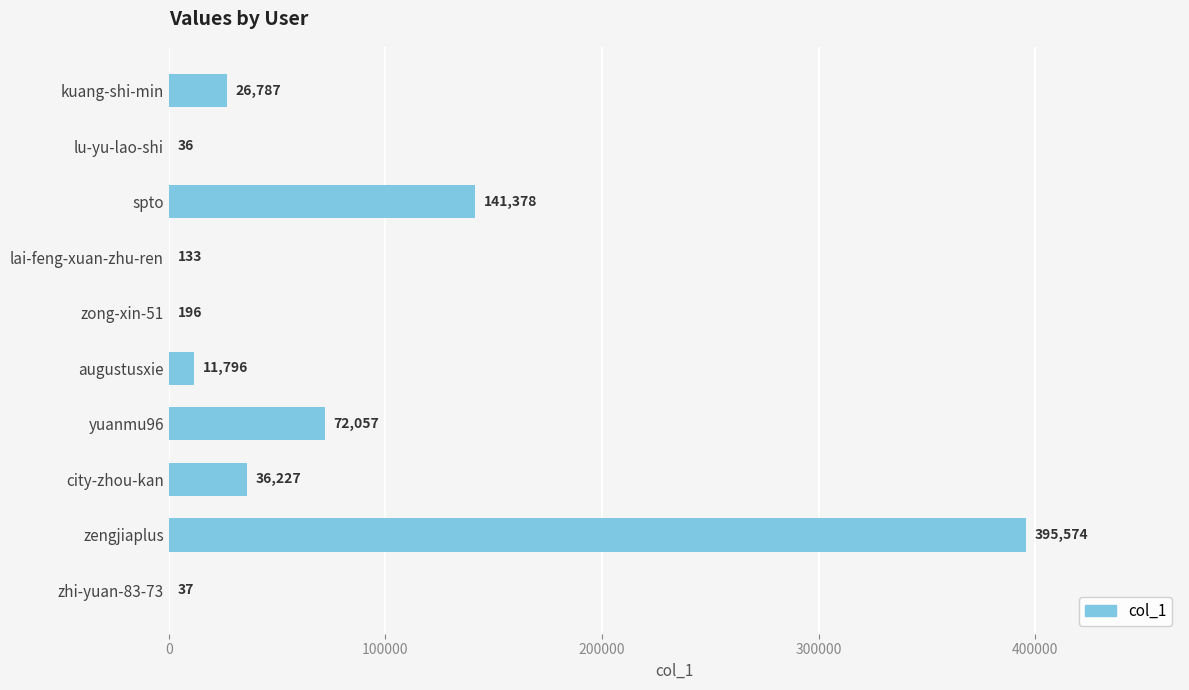

Where is the data nearest to the value 197805?

spto